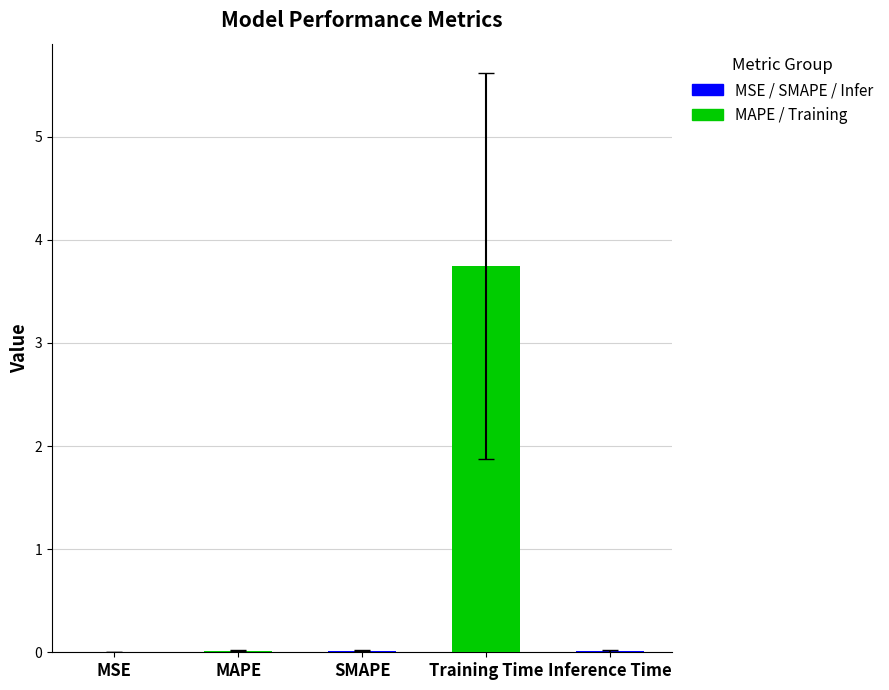

Is it true that the value at MSE is 0.0?

True